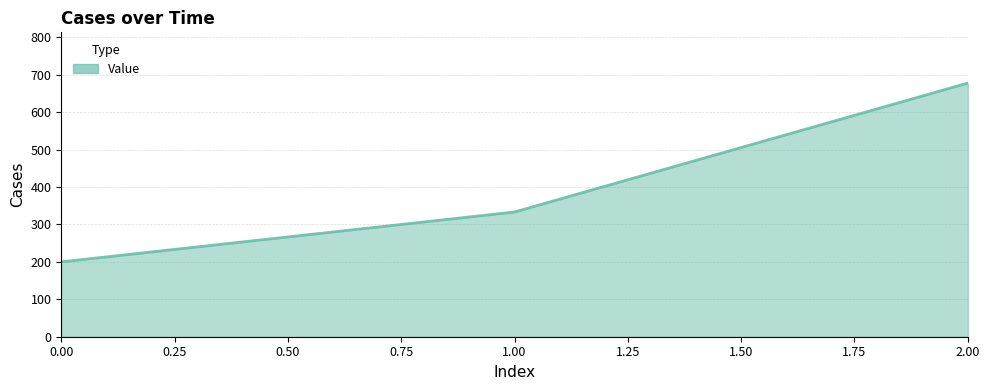

Where is the data nearest to the value 438?

1.00